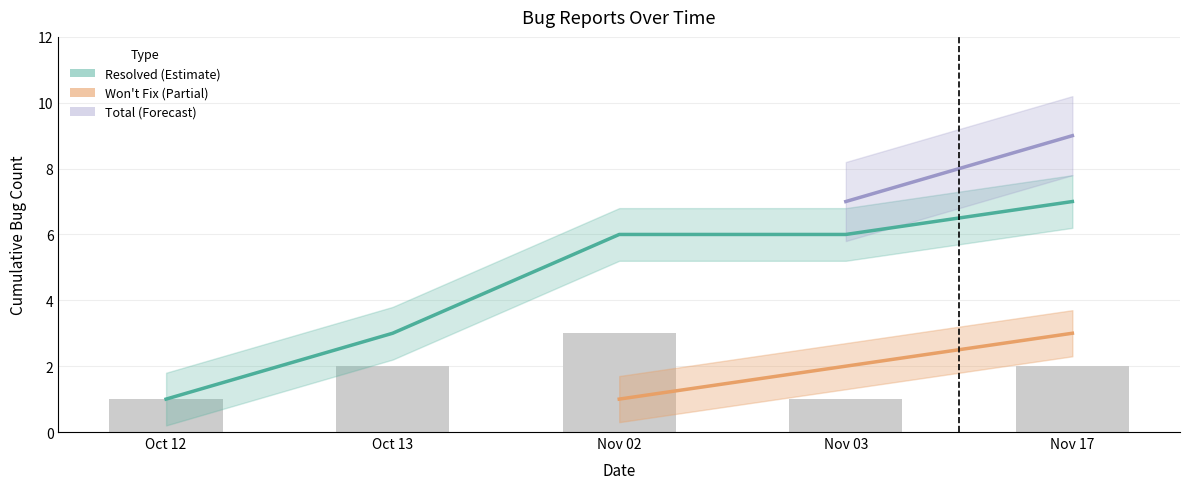

What is the value of the cumulative bar at the 2nd from the left?

2